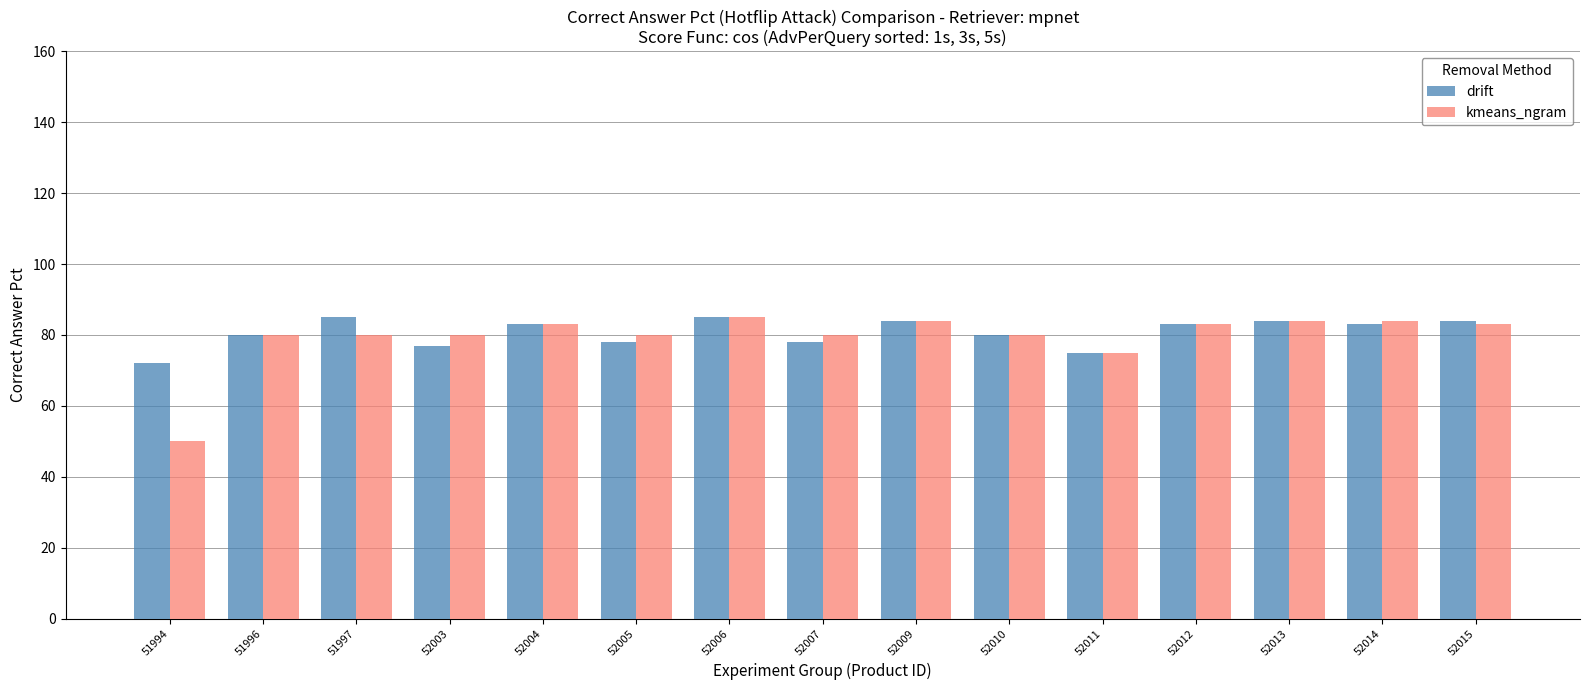

Reading left to right, extract all data points from this chart.

drift: 72	80	85	77	83	78	85	78	84	80	75	83	84	83	84
kmeans_ngram: 50	80	80	80	83	80	85	80	84	80	75	83	84	84	83